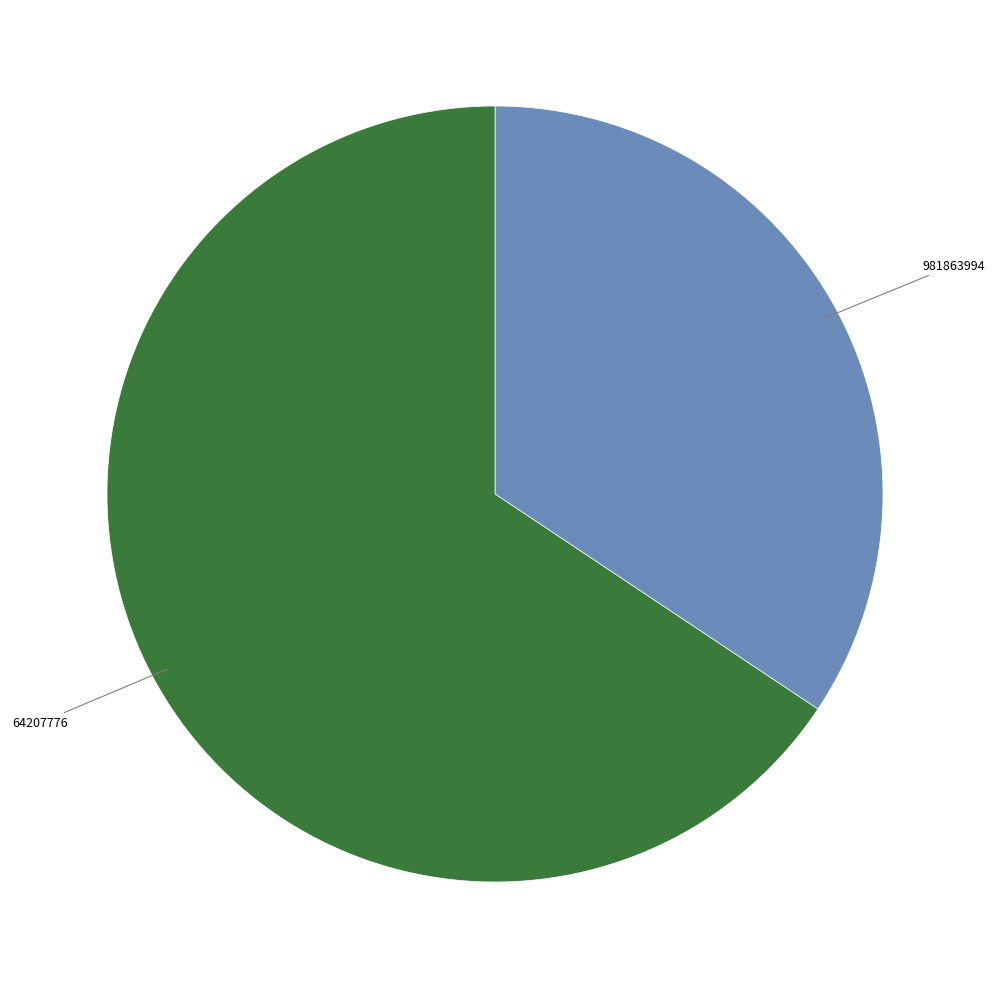

True or false: 64207776 accounts for 66% of the total.

True